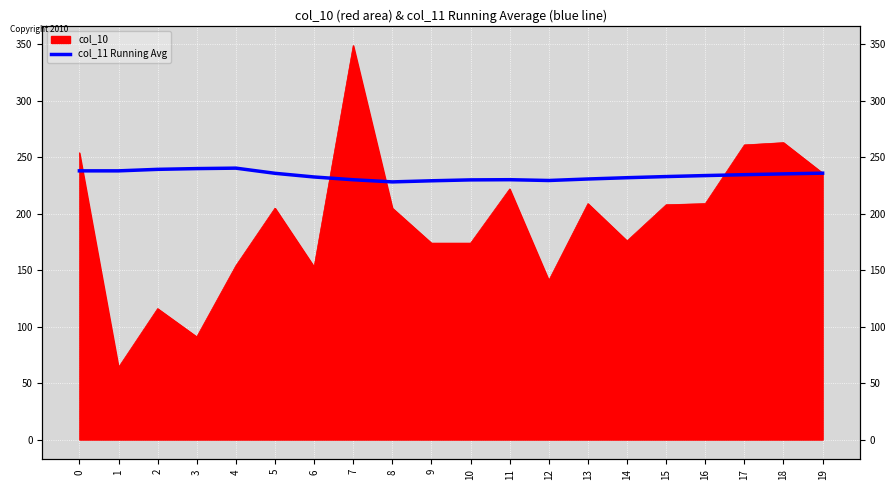

True or false: the data has more than 1 interior local peaks.

True